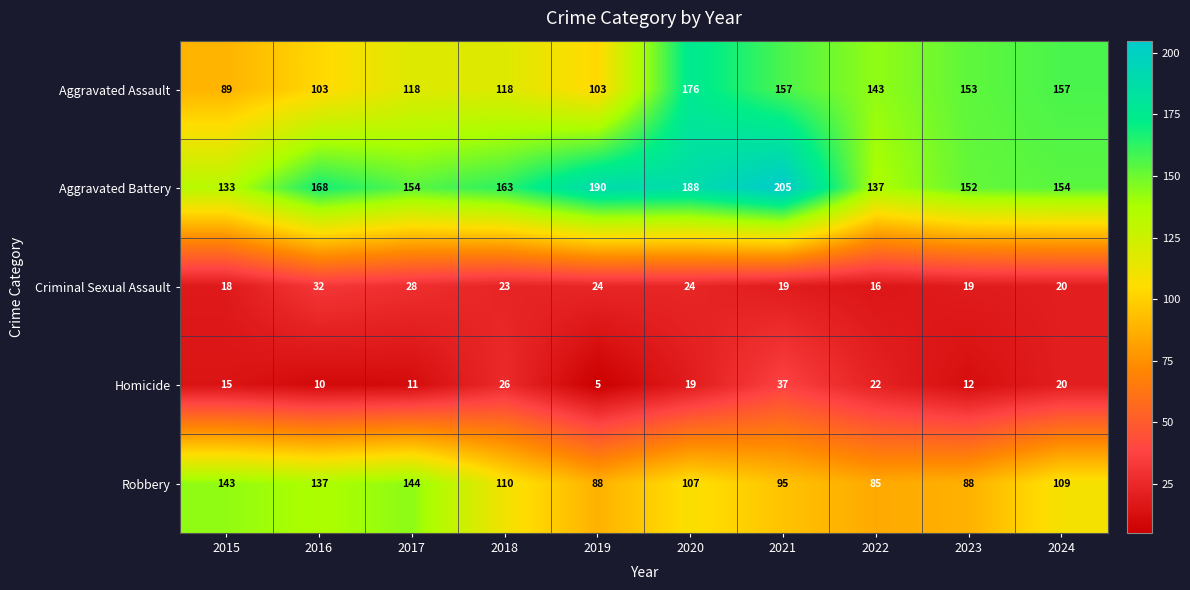

Which series has the largest total across all categories?

Aggravated Battery